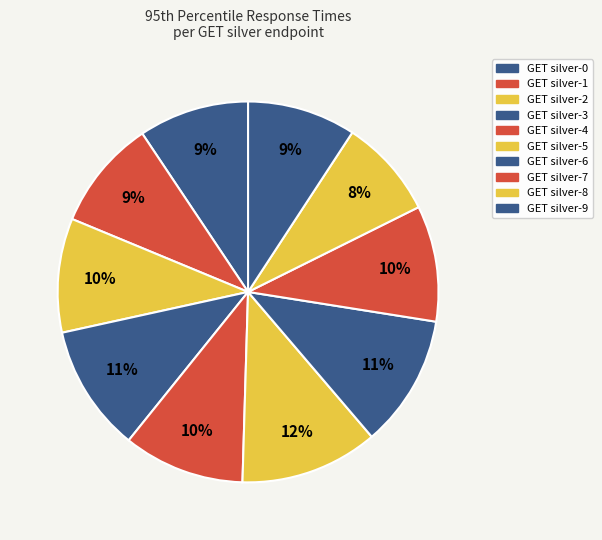

Which slice is the smallest?

GET silver-8